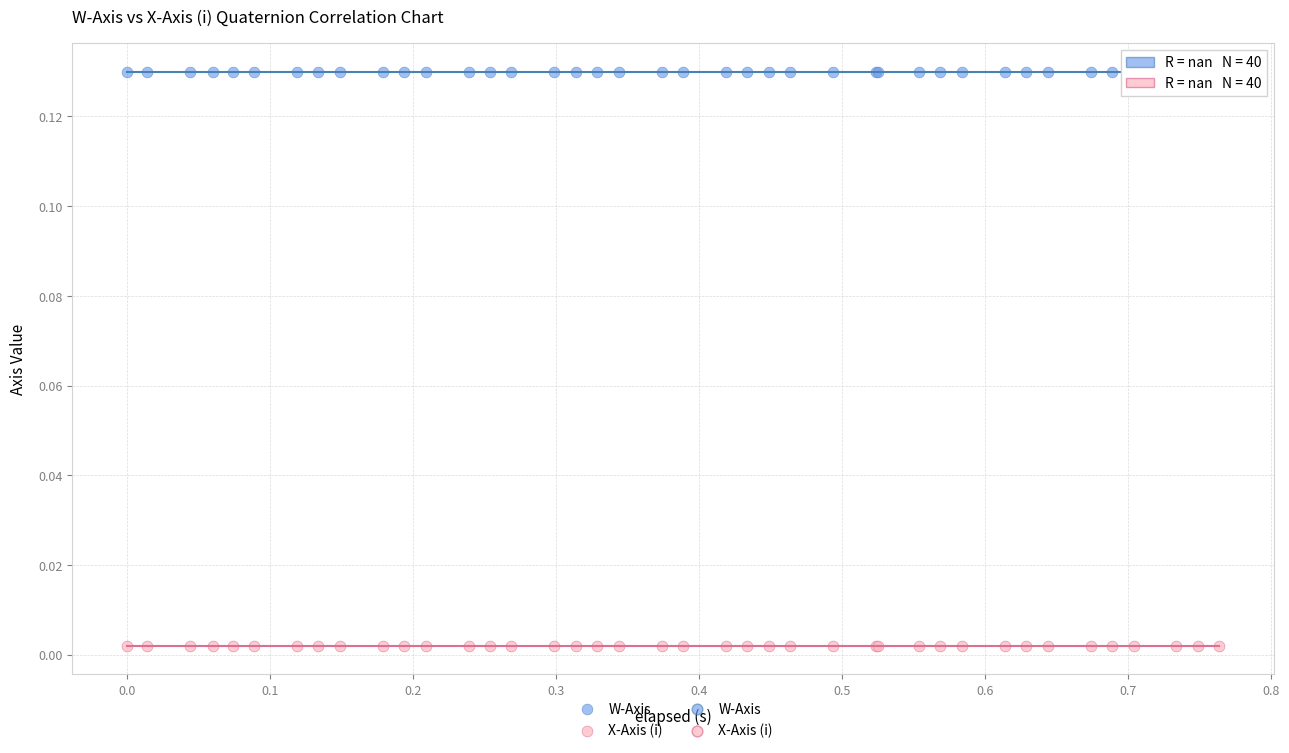

Which series reaches the maximum Y coordinate?

W-Axis